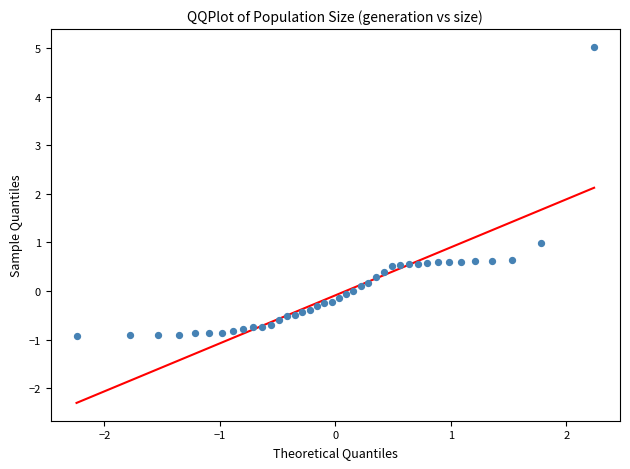

What Y value in the scatter plot is closest to 2?

1.0